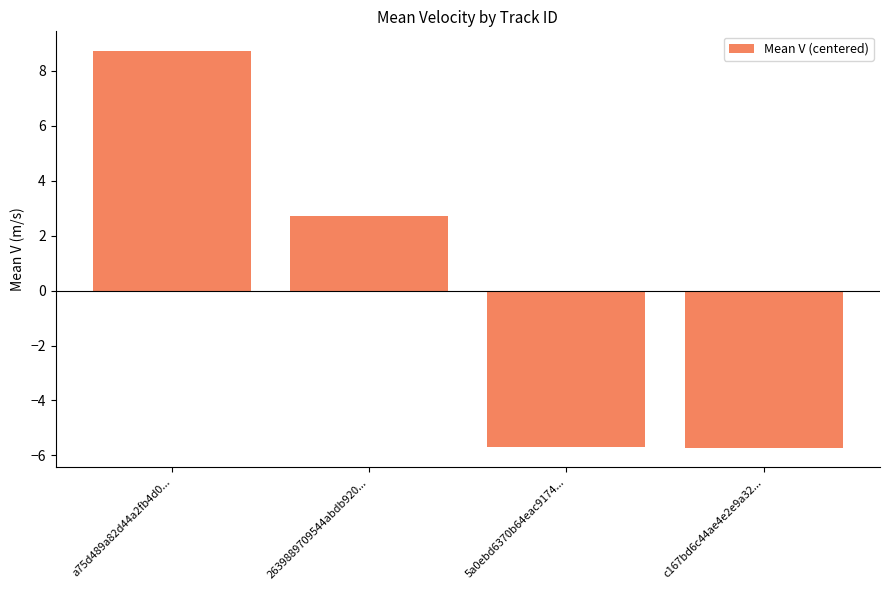

What is the change in value from a75d489a82d44a2fb4d0... to 5a0ebd6370b64eac9174...?

-14.4